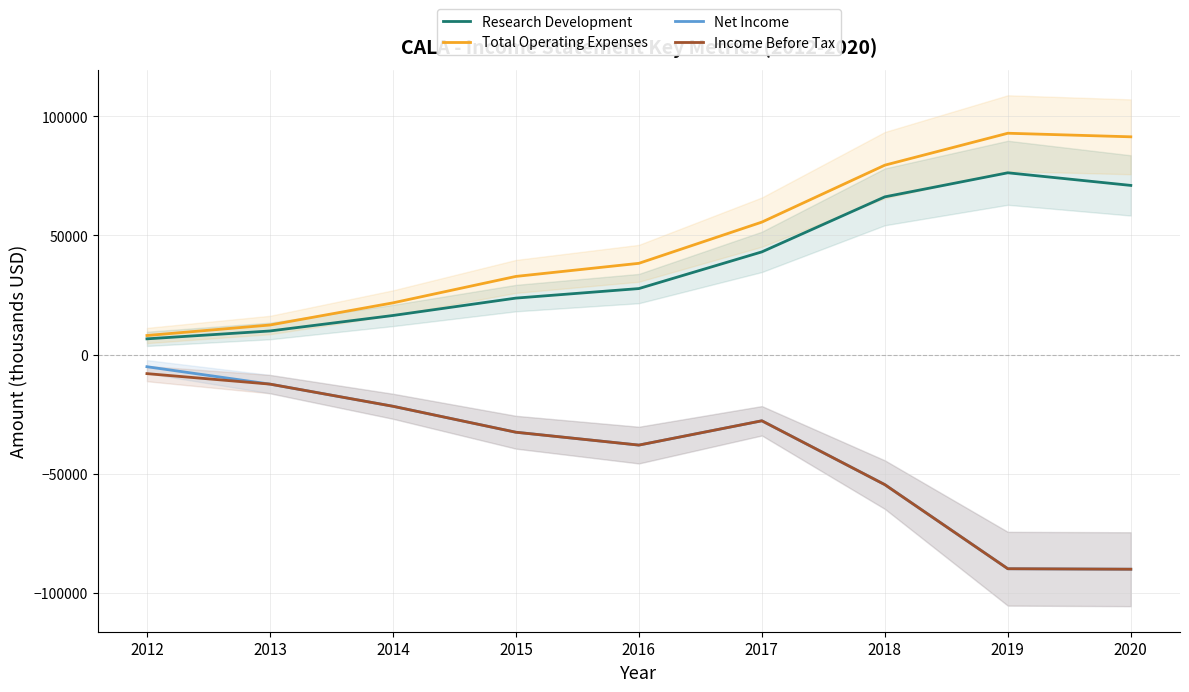

True or false: Total Operating Expenses and Net Income cross at least once.

False